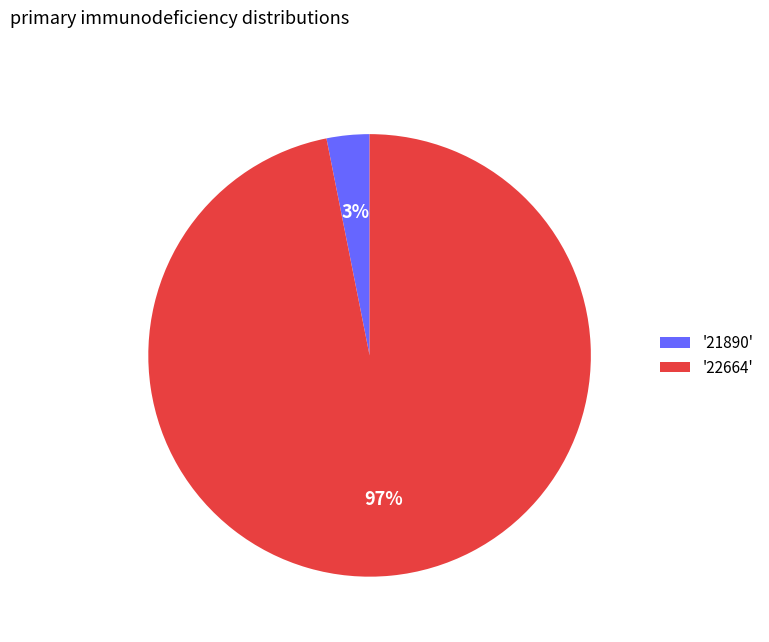

Rank the categories by value from lowest to highest.

'21890', '22664'